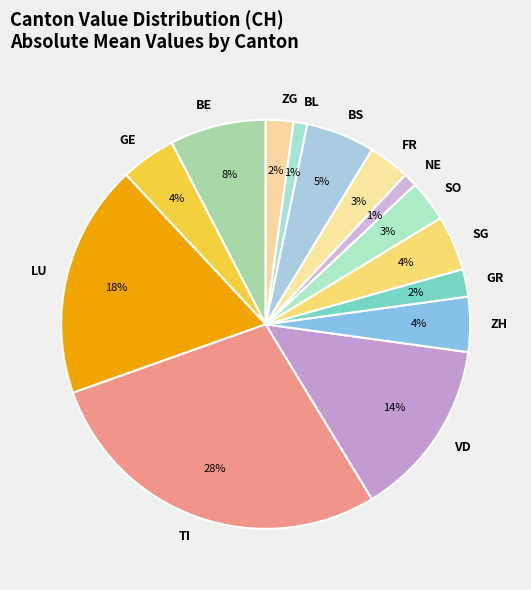

Do BL and GR together represent more than half of the pie?

No